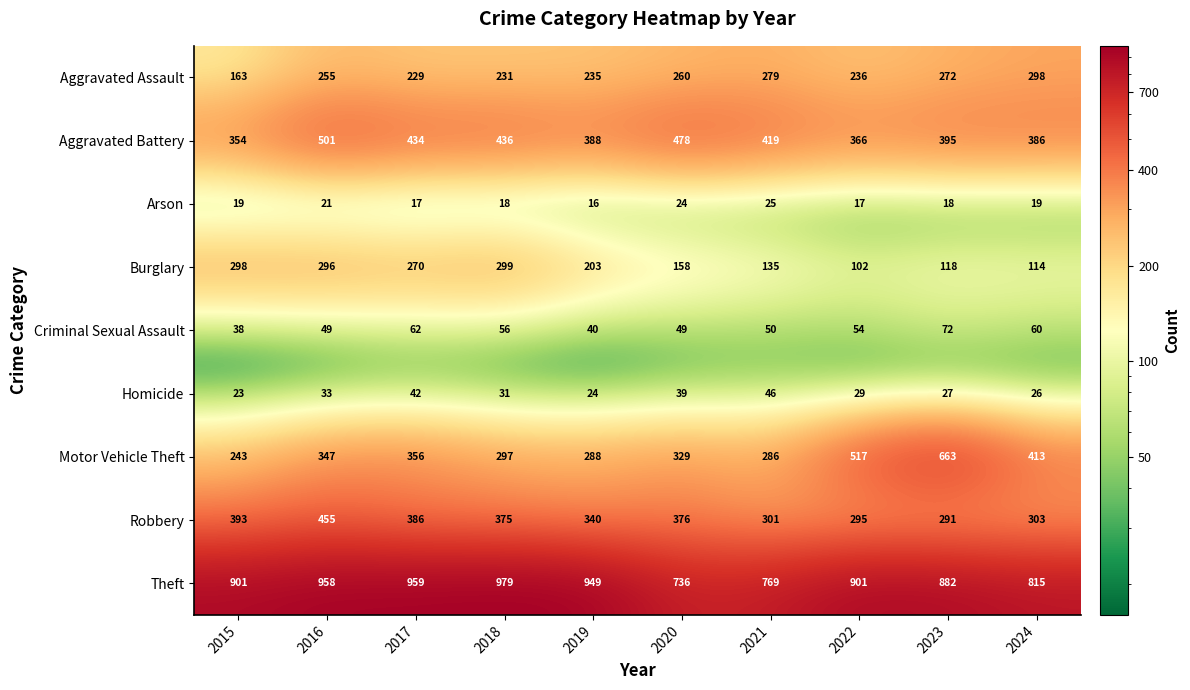

How many data points in Aggravated Battery are less than 419?

5